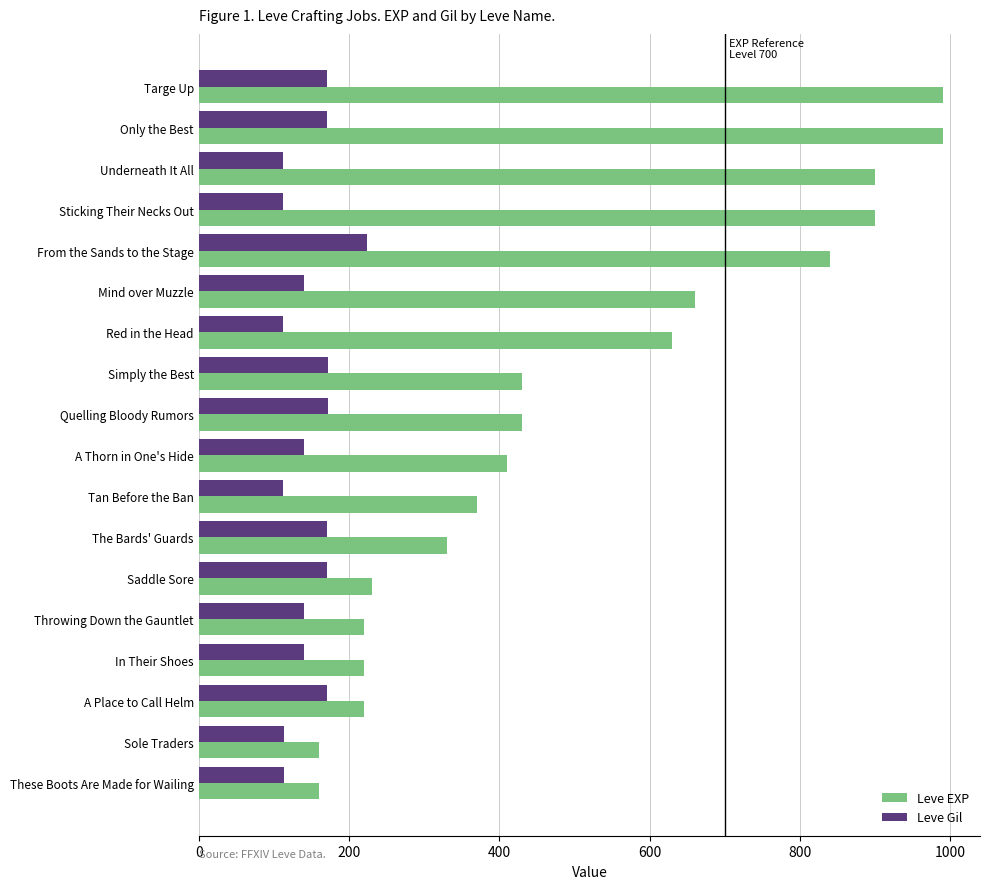

What is the average value of the Leve Gil series?

147